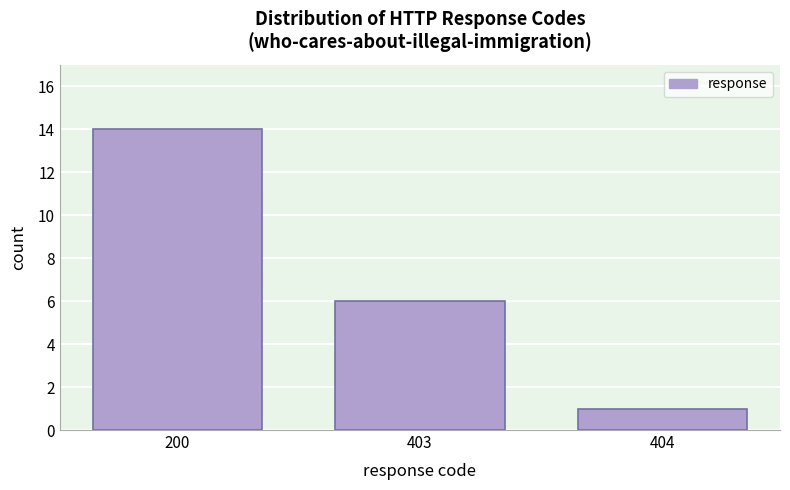

Reading left to right, transcribe all the data shown in this chart.

14	6	1